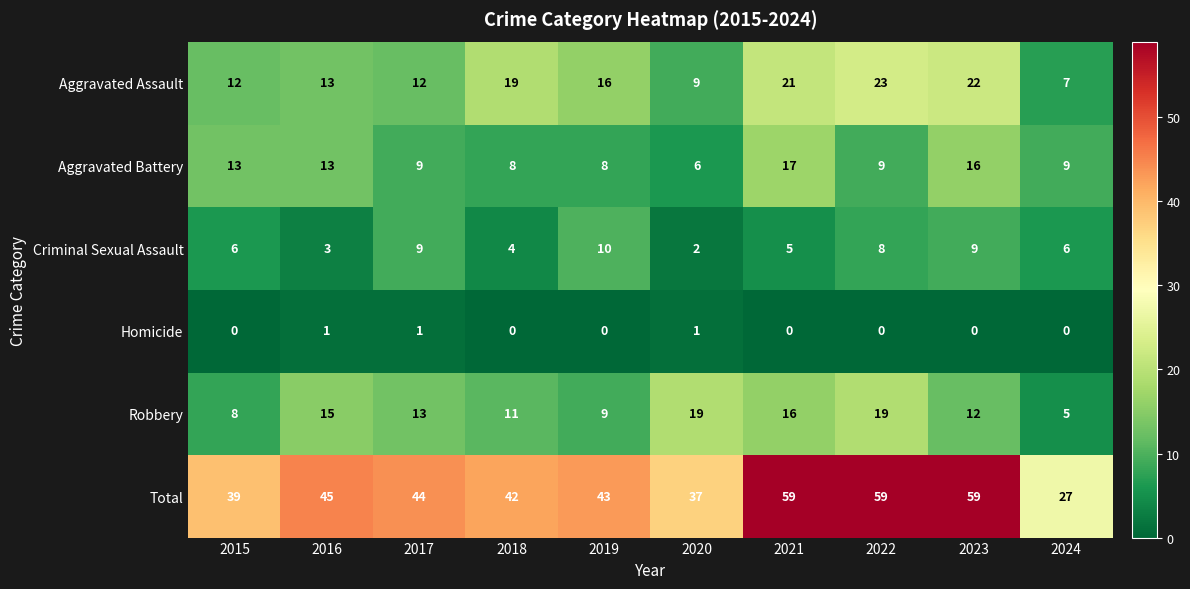

Rank the series at 2020 from lowest to highest value.

Homicide, Criminal Sexual Assault, Aggravated Battery, Aggravated Assault, Robbery, Total